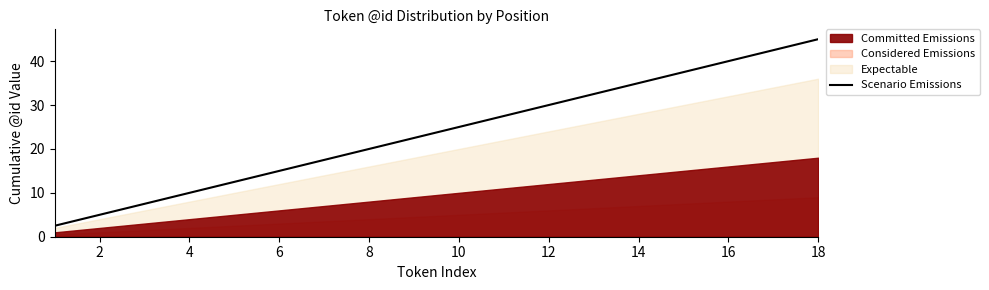

True or false: there are more than 2 points higher than both neighbors.

False